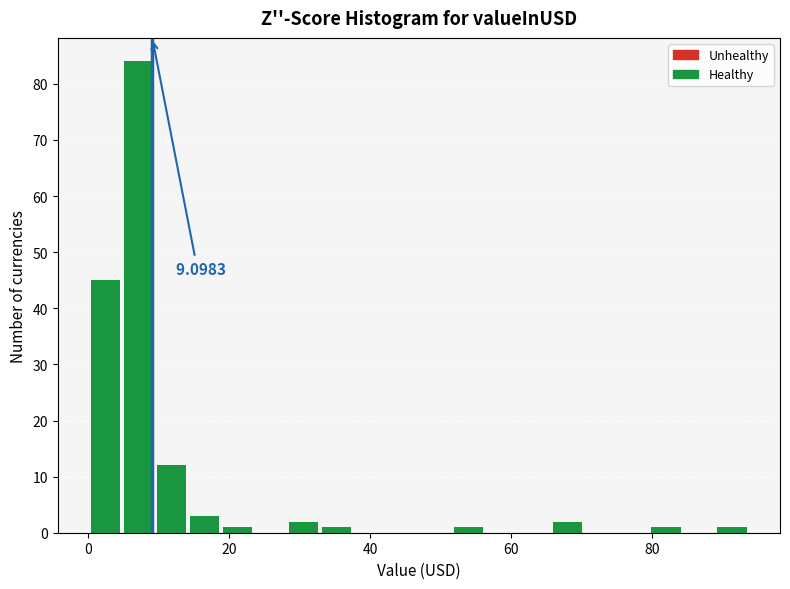

Around what value on the x-axis is the tallest bar? Give the approximate position of its centre, as read against the axis.

8